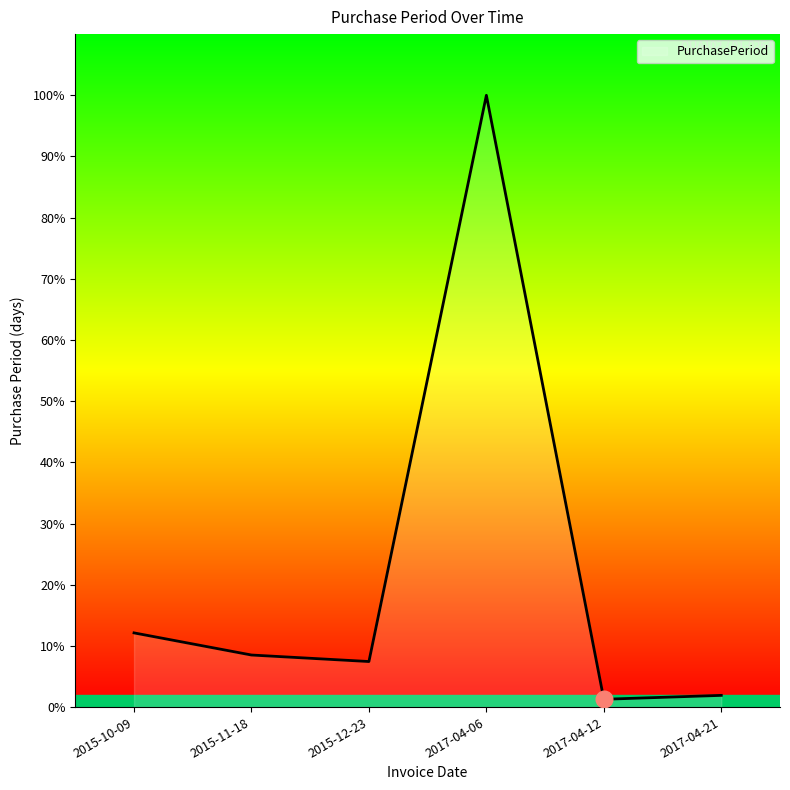

Between 2015-12-23 and 2017-04-12, which is larger?

2015-12-23